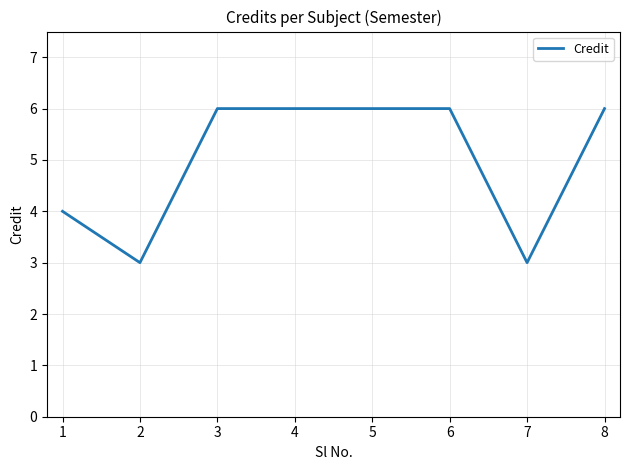

Reading left to right, what are all the values shown in this chart?

1=4	2=3	3=6	4=6	5=6	6=6	7=3	8=6